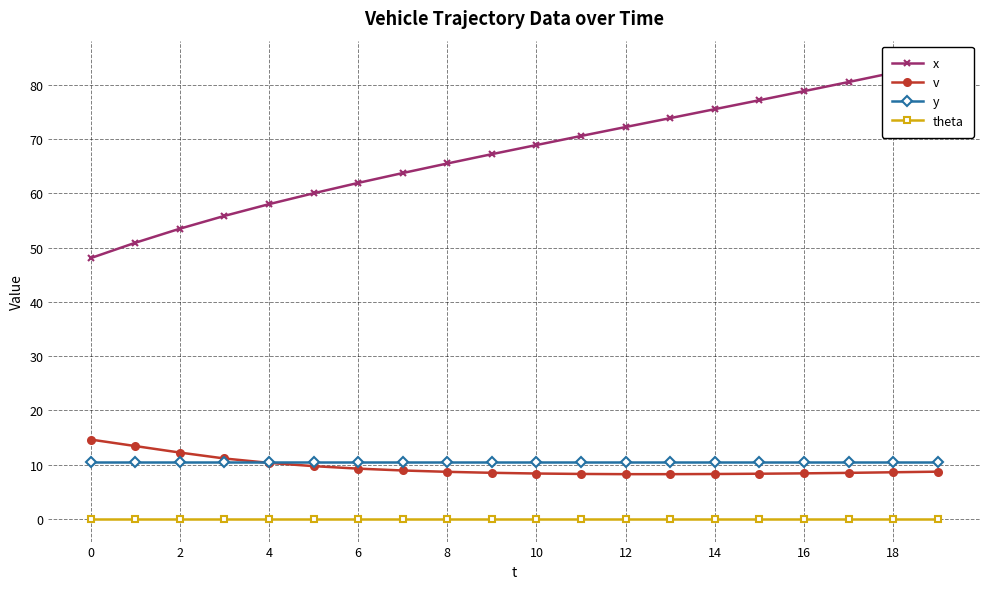

What is the difference between the maximum and minimum values in the v series?

6.4